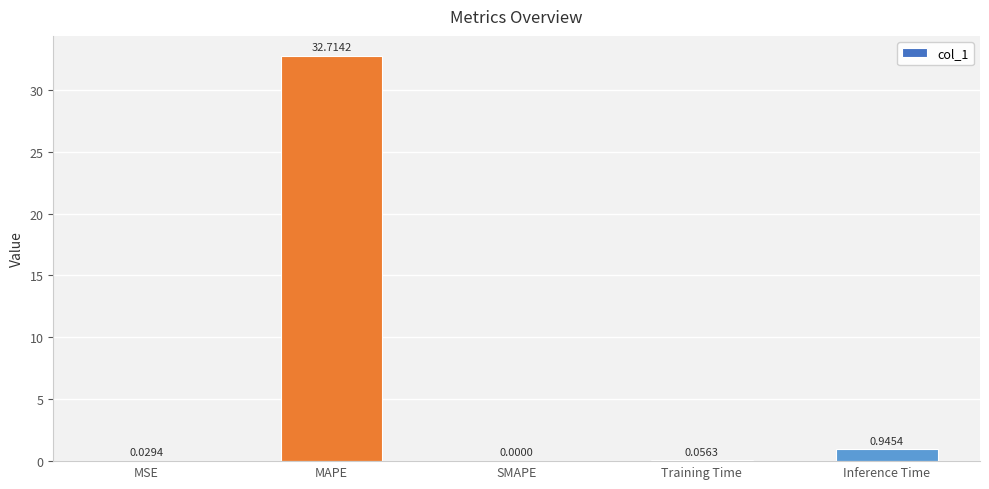

Where is the data nearest to the value 16?

Inference Time